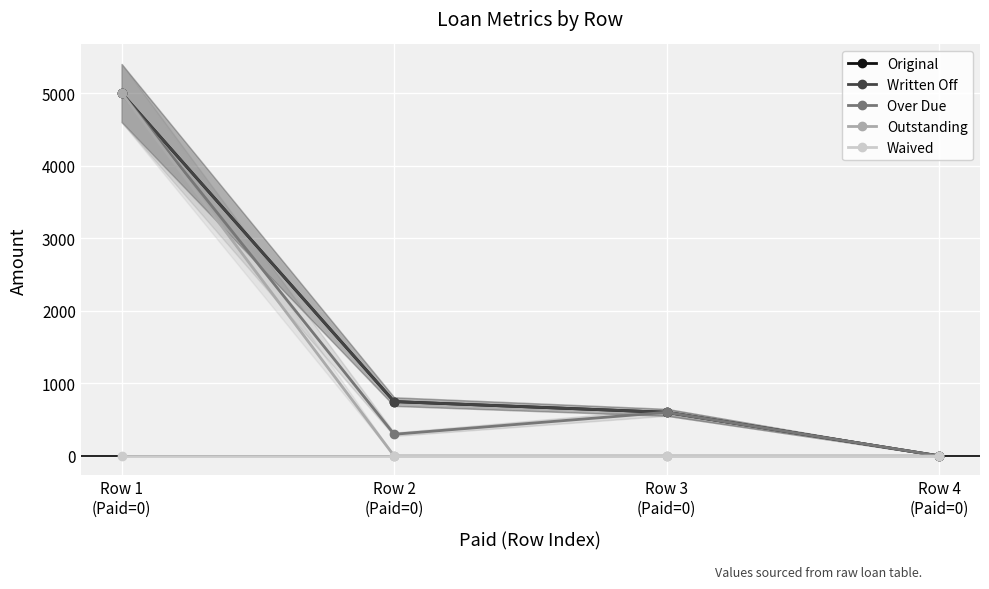

At which category is the sum across all series the highest?

Row 1
(Paid=0)